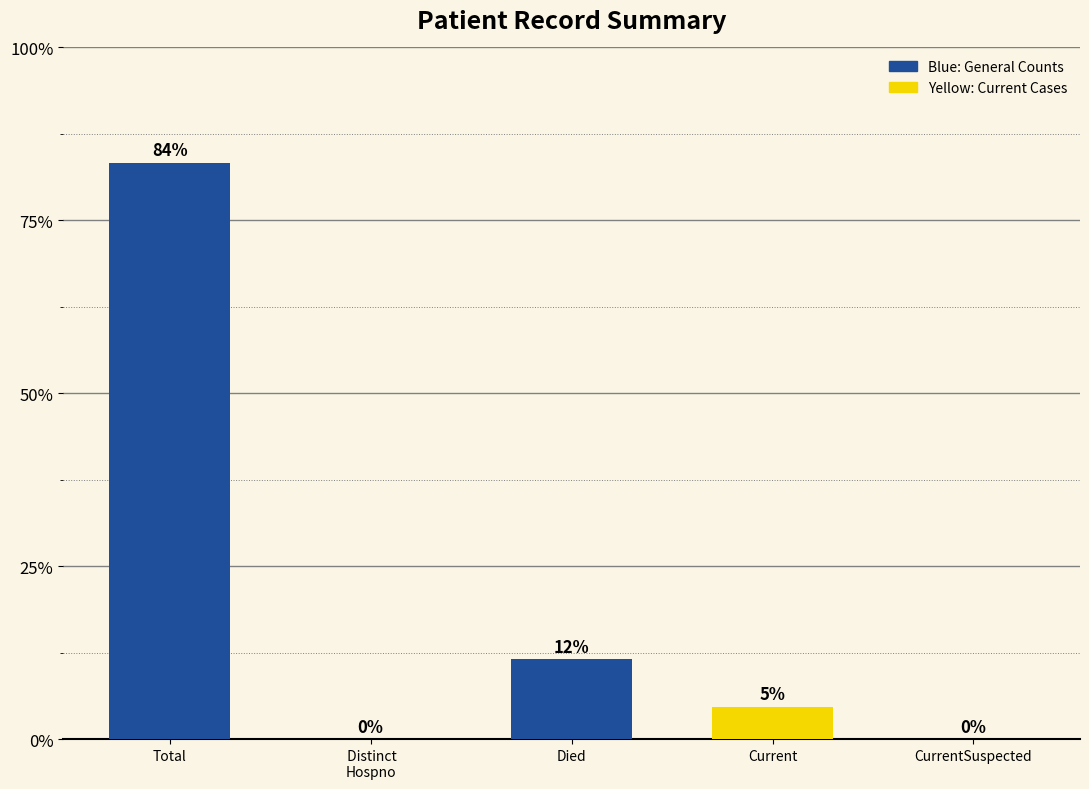

How many positive values are there?

3